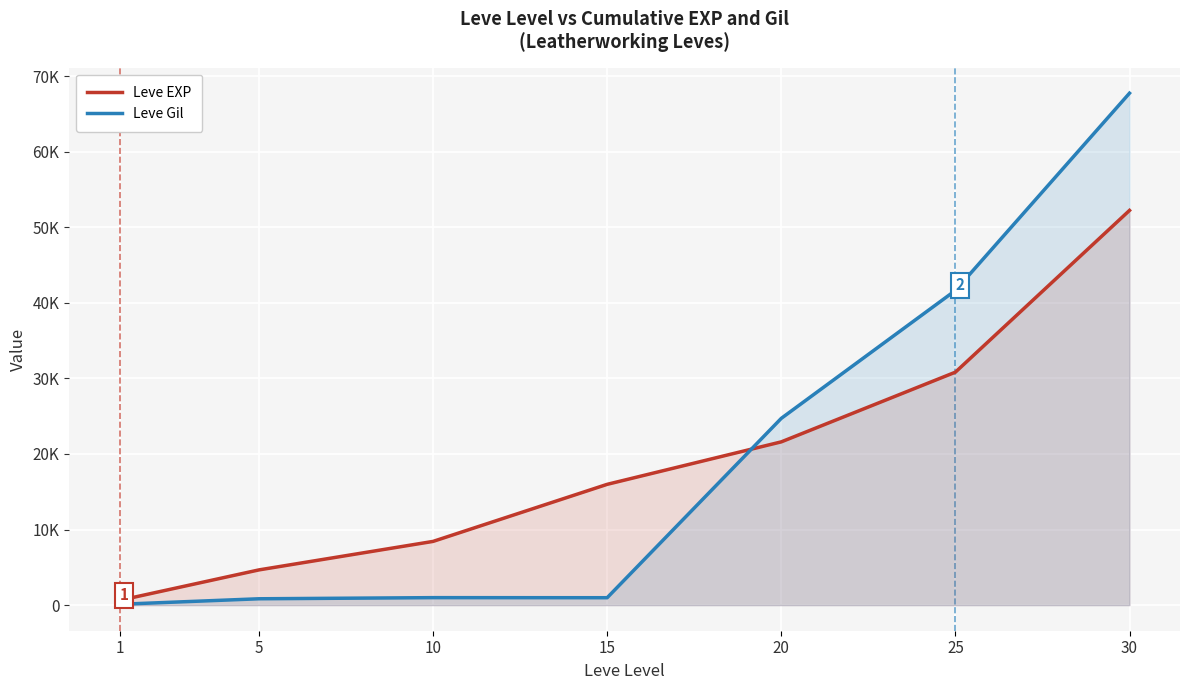

In Leve Gil, how many points are higher than both neighbors (excluding endpoints)?

1